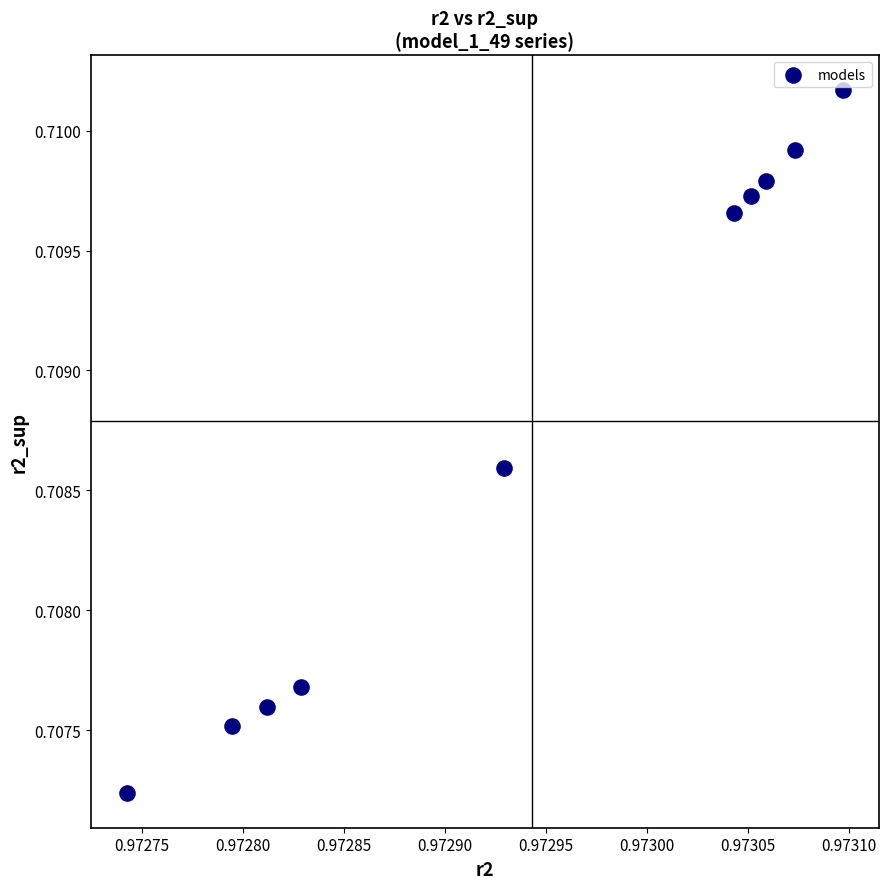

What is the average X value?

1.0